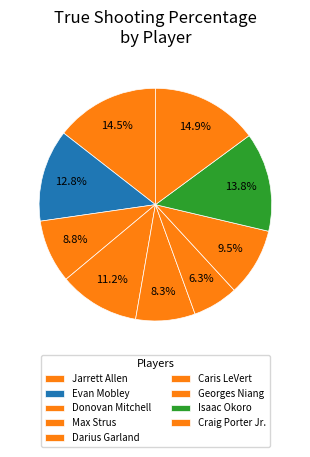

To the nearest percent, what percentage of the pie is Darius Garland?

8%